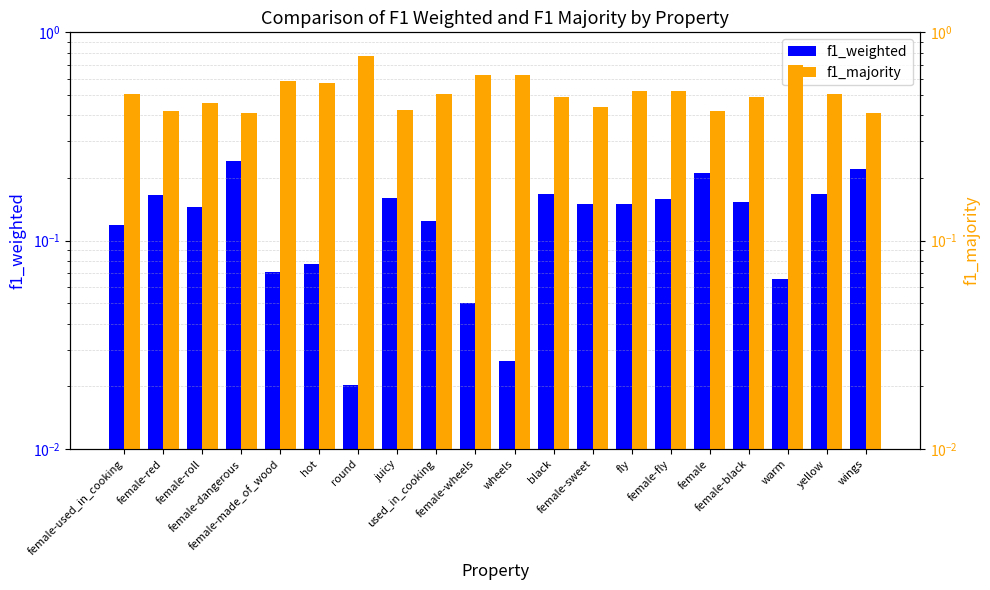

How many f1_majority values are between 0 and 1?

20